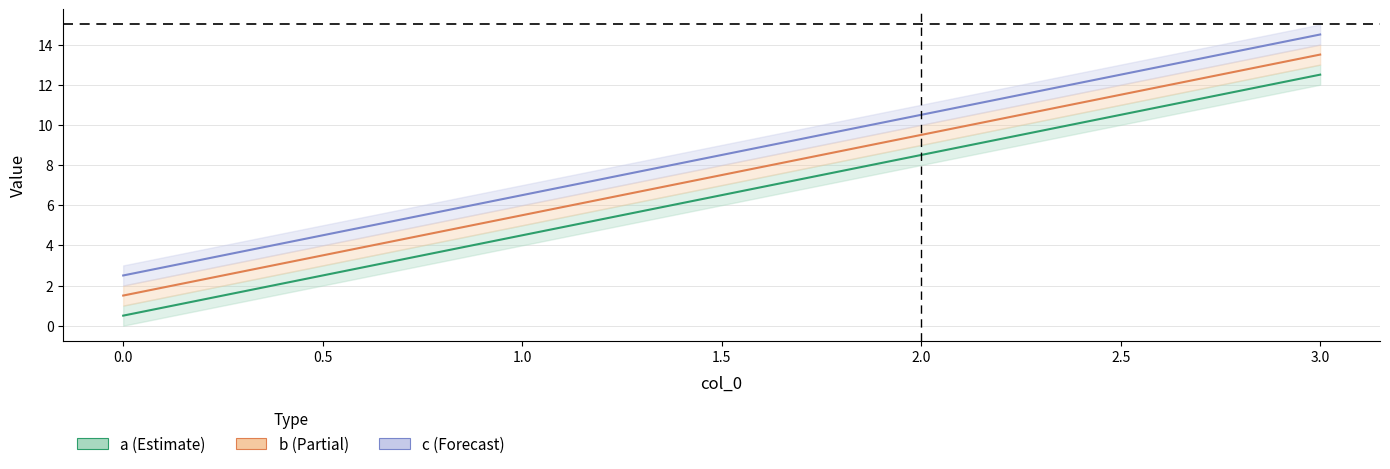

Reading left to right, extract all data points from this chart.

a: 0.5	4.5	8.5	12.5
b: 1.5	5.5	9.5	13.5
c: 2.5	6.5	10.5	14.5